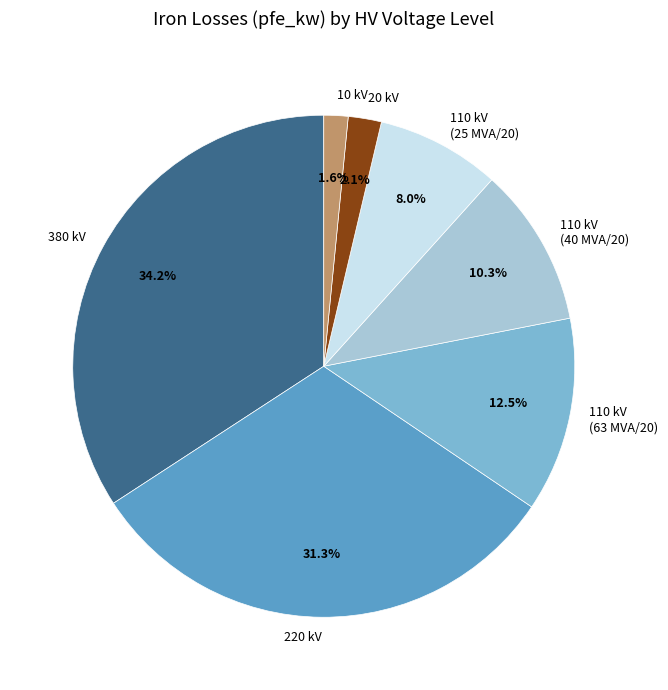

Which has a higher value, 110 kV (63 MVA/20) or 110 kV (40 MVA/20)?

110 kV (63 MVA/20)